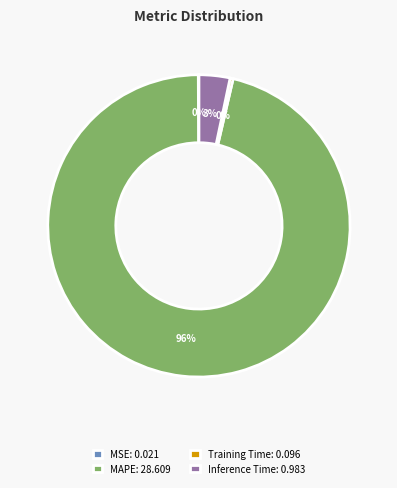

To the nearest percent, what is the average slice percentage?

25%